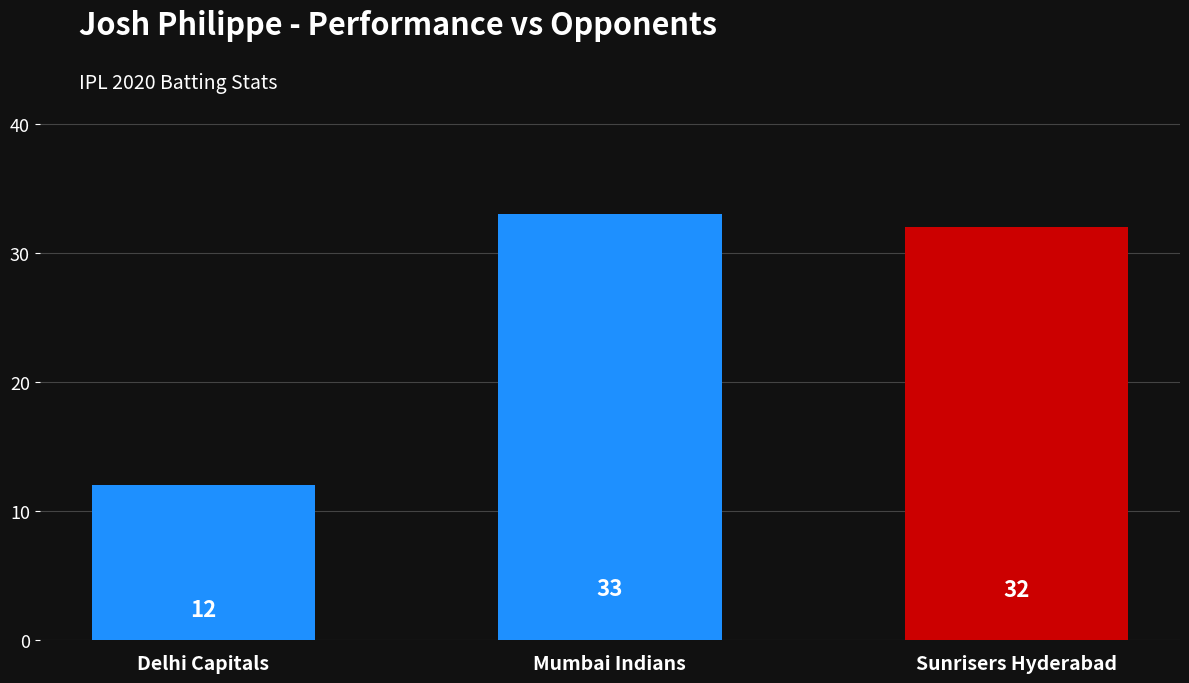

Reading left to right, extract all data points from this chart.

Delhi Capitals=12	Mumbai Indians=33	Sunrisers Hyderabad=32